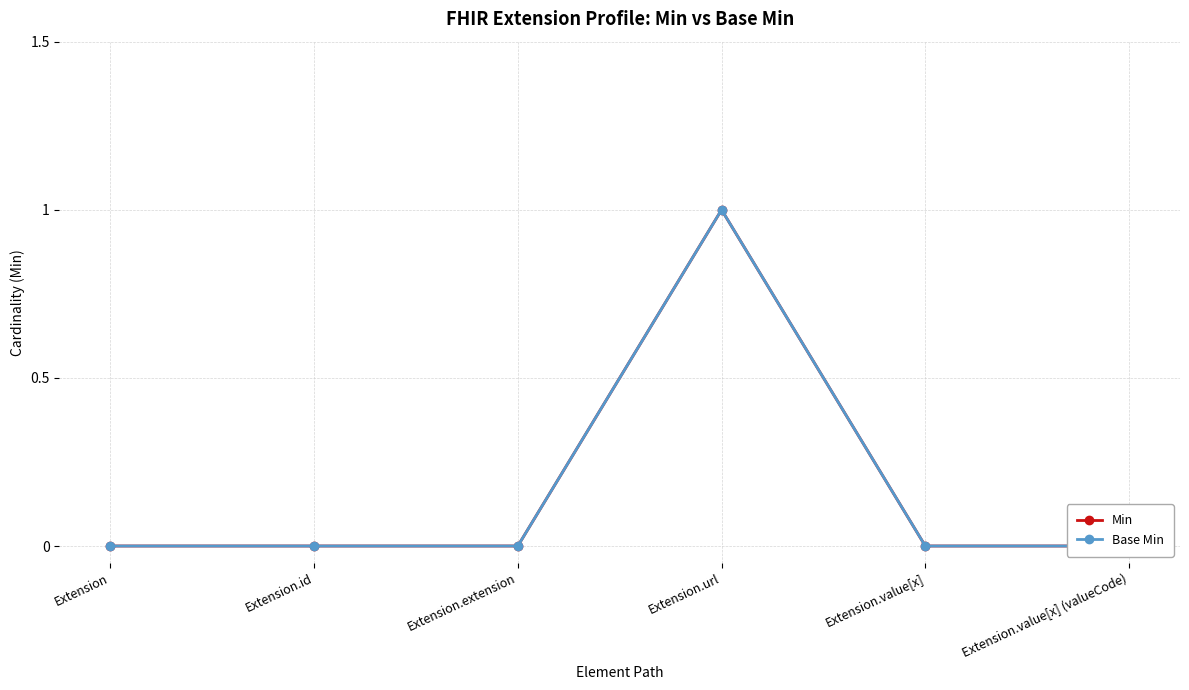

Rank the series by their maximum value, from highest to lowest.

Min, Base Min